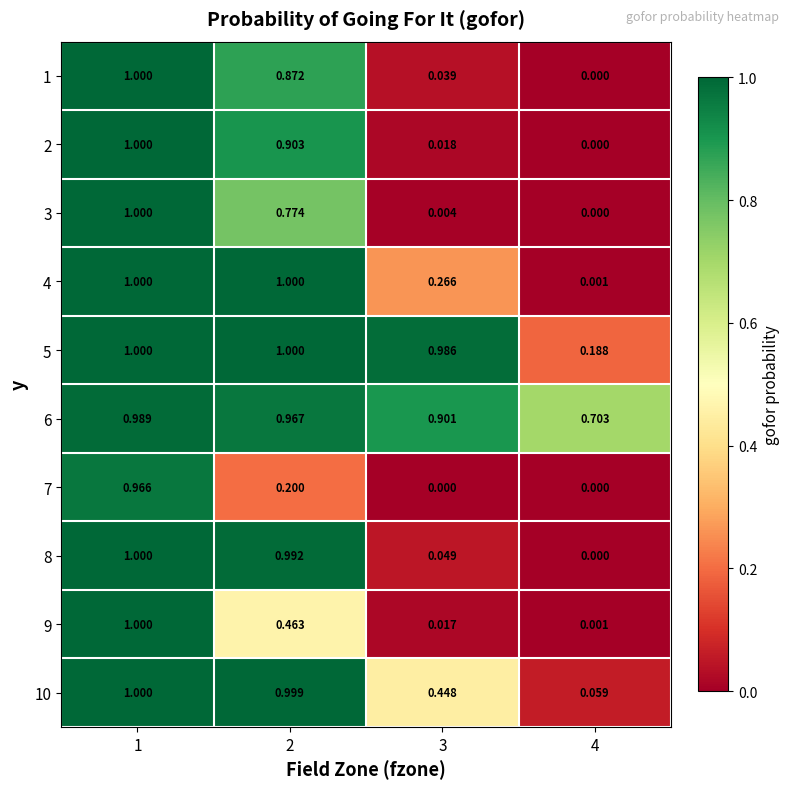

Is the value of 6 at 2 greater than the value of 5 at 1?

No